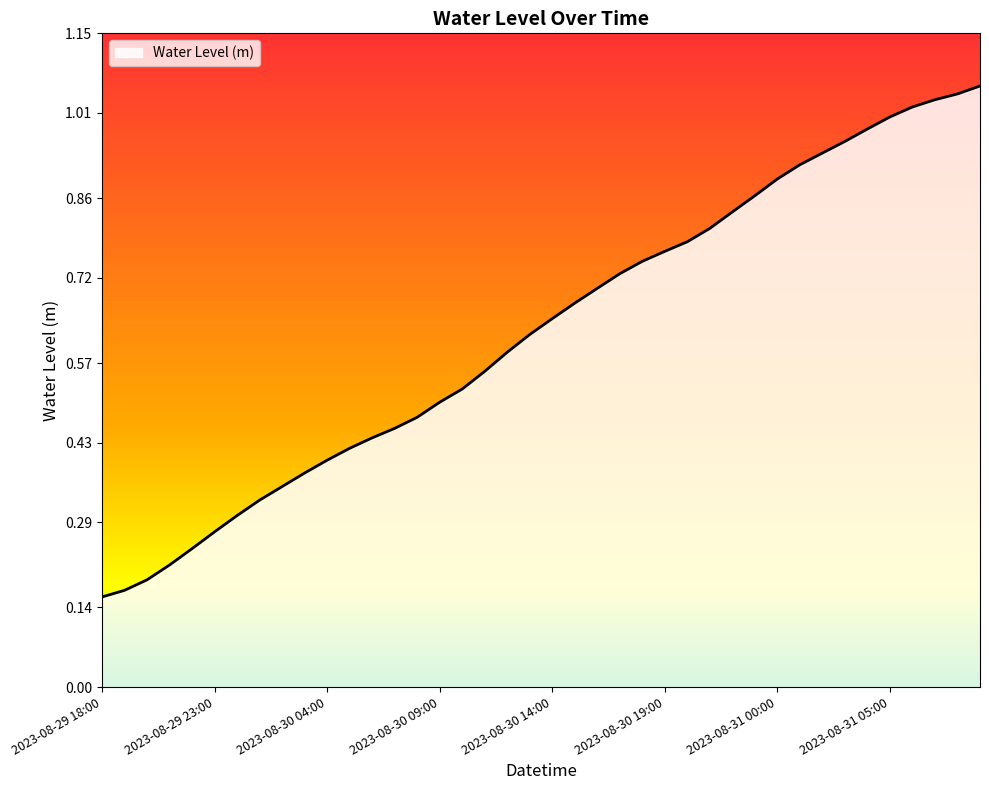

Does the chart display data point markers on the line(s)?

No